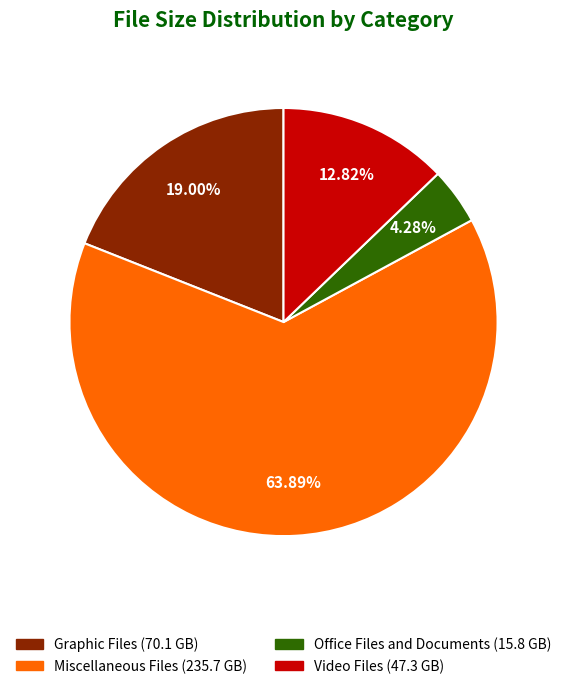

What percentage is the Miscellaneous Files slice, to the nearest percent?

64%